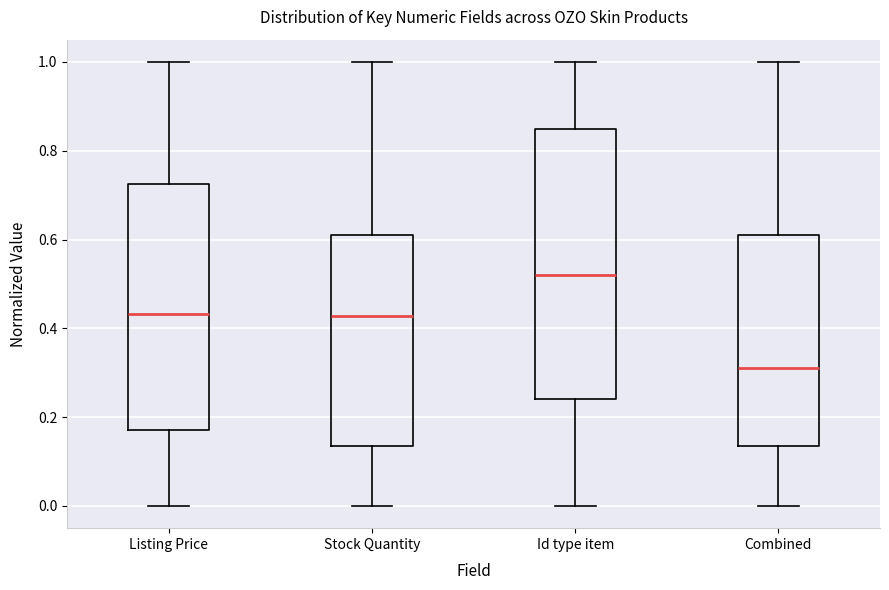

Reading left to right, transcribe this box plot: for each box, give where its median line is, the range the box spans, and where its two whiskers end, as read against the y-axis. The values are not printed on the chart, so give them approximately, as read against the axis.

Listing Price: median 0.44, box 0.18 to 0.72, whiskers 0.00 to 1.00
Stock Quantity: median 0.42, box 0.14 to 0.62, whiskers 0.00 to 1.00
Id type item: median 0.52, box 0.24 to 0.84, whiskers 0.00 to 1.00
Combined: median 0.32, box 0.14 to 0.62, whiskers 0.00 to 1.00